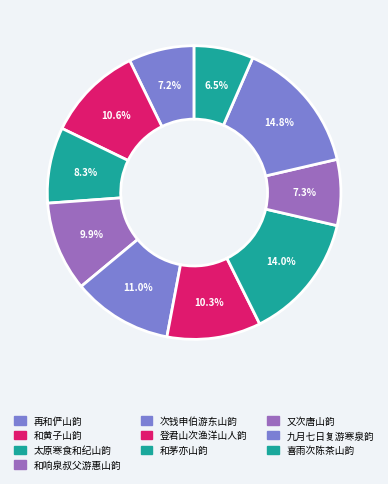

Count the number of slices in the pie.

10